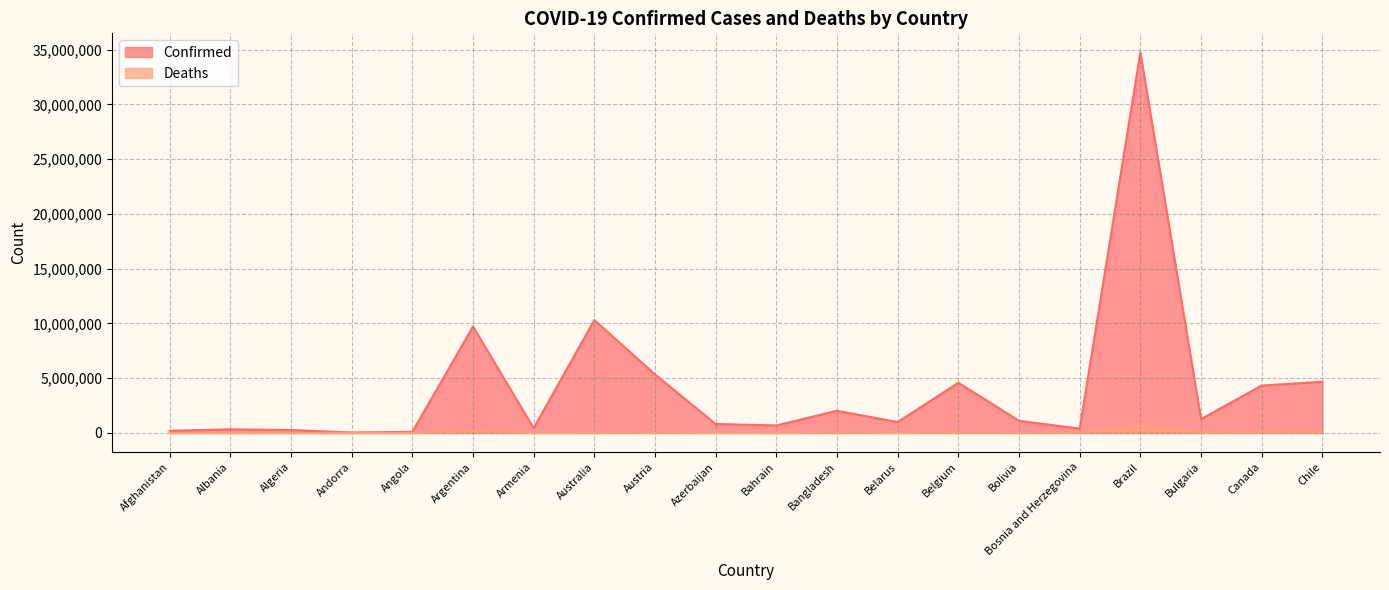

List the labels in order of Confirmed value, smallest first.

Andorra, Angola, Afghanistan, Algeria, Albania, Bosnia and Herzegovina, Armenia, Bahrain, Azerbaijan, Belarus, Bolivia, Bulgaria, Bangladesh, Canada, Belgium, Chile, Austria, Argentina, Australia, Brazil